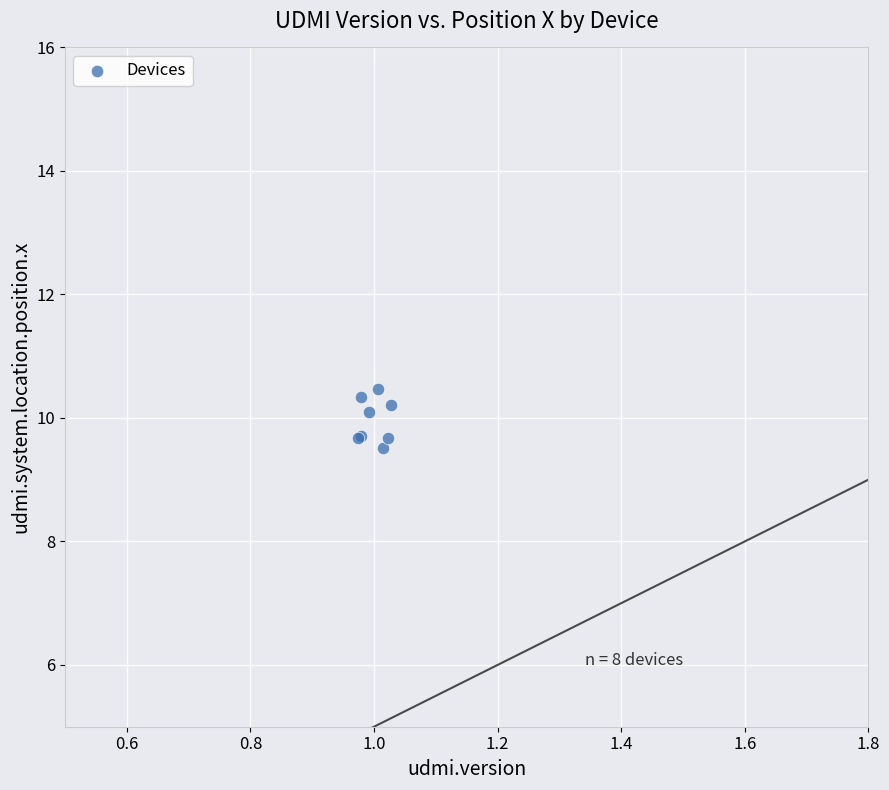

What Y value in the scatter plot is closest to 9?

9.5